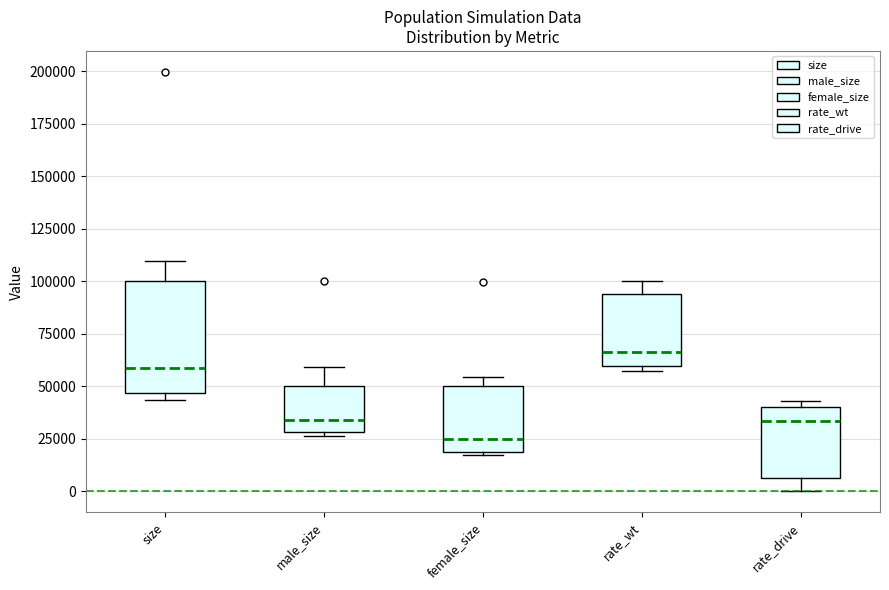

Reading left to right, transcribe this box plot: for each box, give where its median line is, the range the box spans, and where its two whiskers end, as read against the y-axis. The values are not printed on the chart, so give them approximately, as read against the axis.

size: median 60000, box 45000 to 100000, whiskers 45000 (just below the box's lower edge) to 110000
male_size: median 35000, box 30000 to 50000, whiskers 25000 to 60000
female_size: median 25000, box 20000 to 50000, whiskers 15000 to 55000
rate_wt: median 65000, box 60000 to 95000, whiskers 55000 to 100000
rate_drive: median 35000, box 5000 to 40000, whiskers 0 to 45000